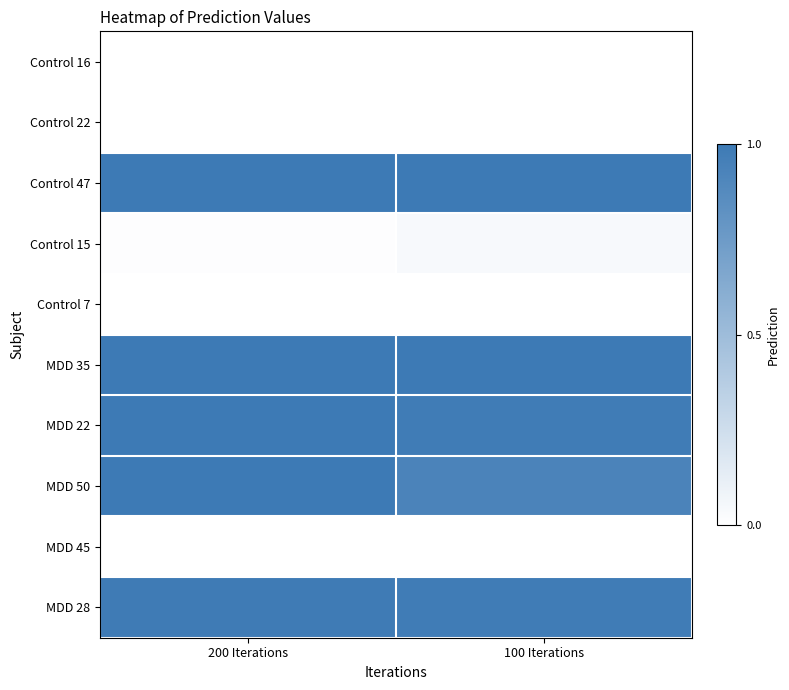

What is the total value across all series at 100 Iterations?

4.9